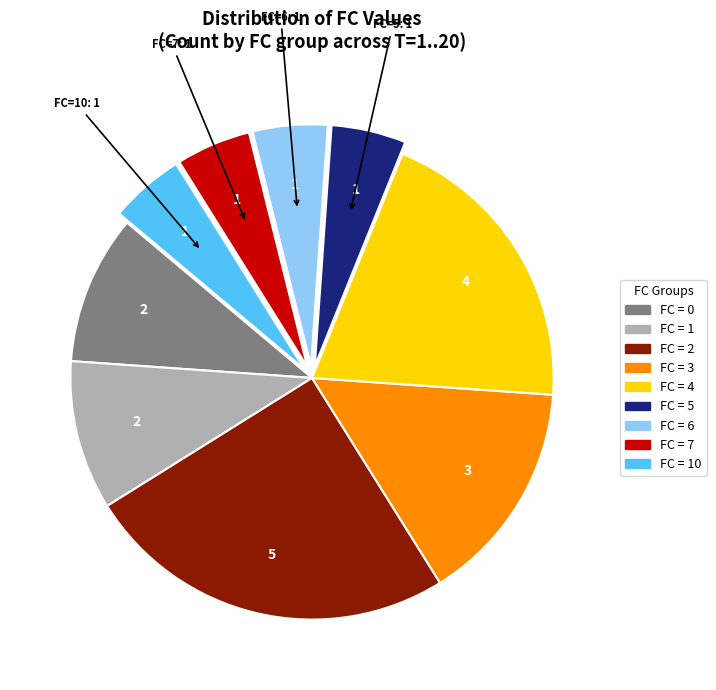

Is there any slice that represents more than half of the pie?

No